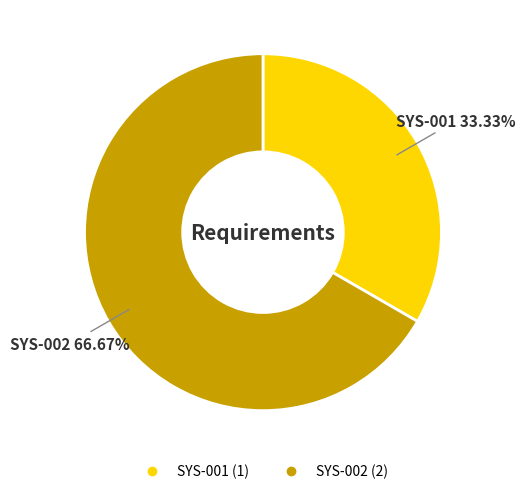

What is the largest slice in the pie chart?

SYS-002